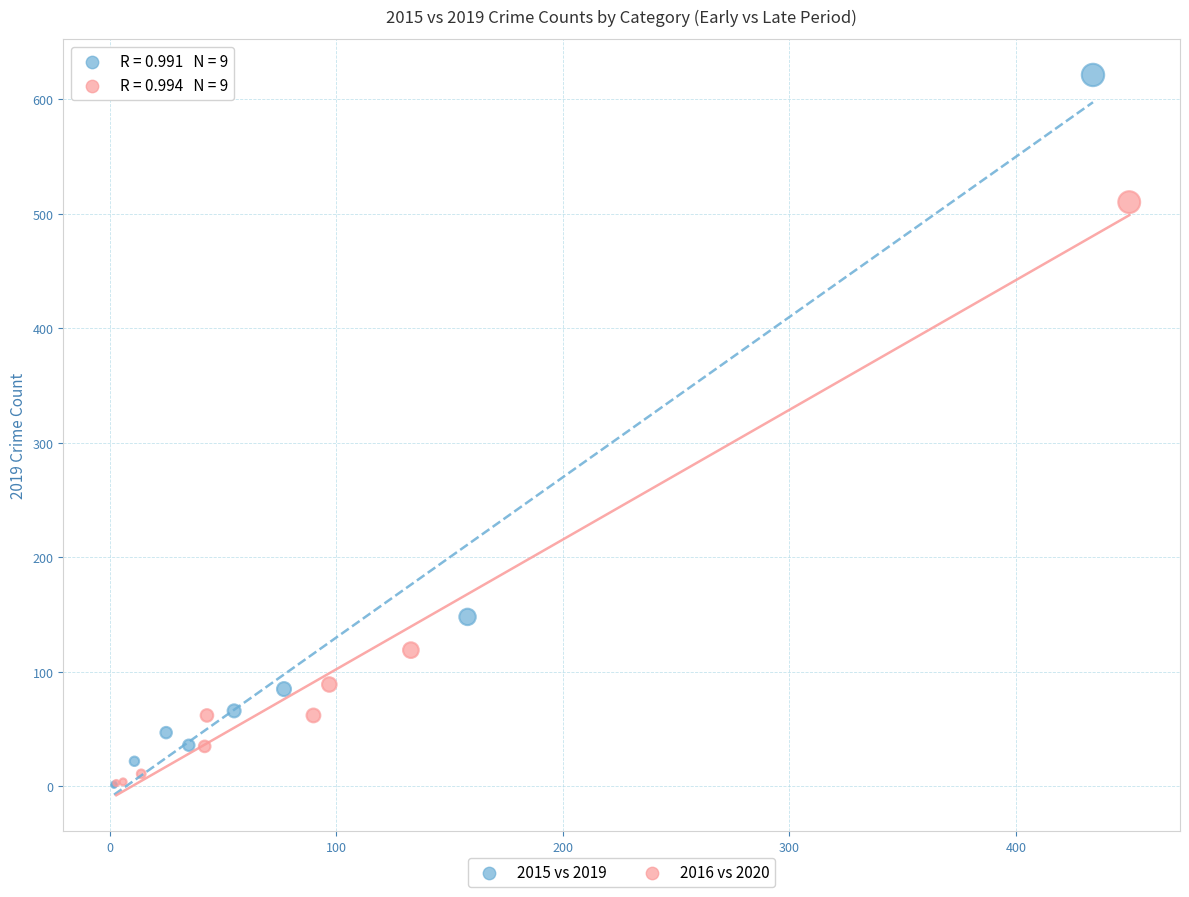

Which series has the largest Y range (max minus min)?

2015 vs 2019